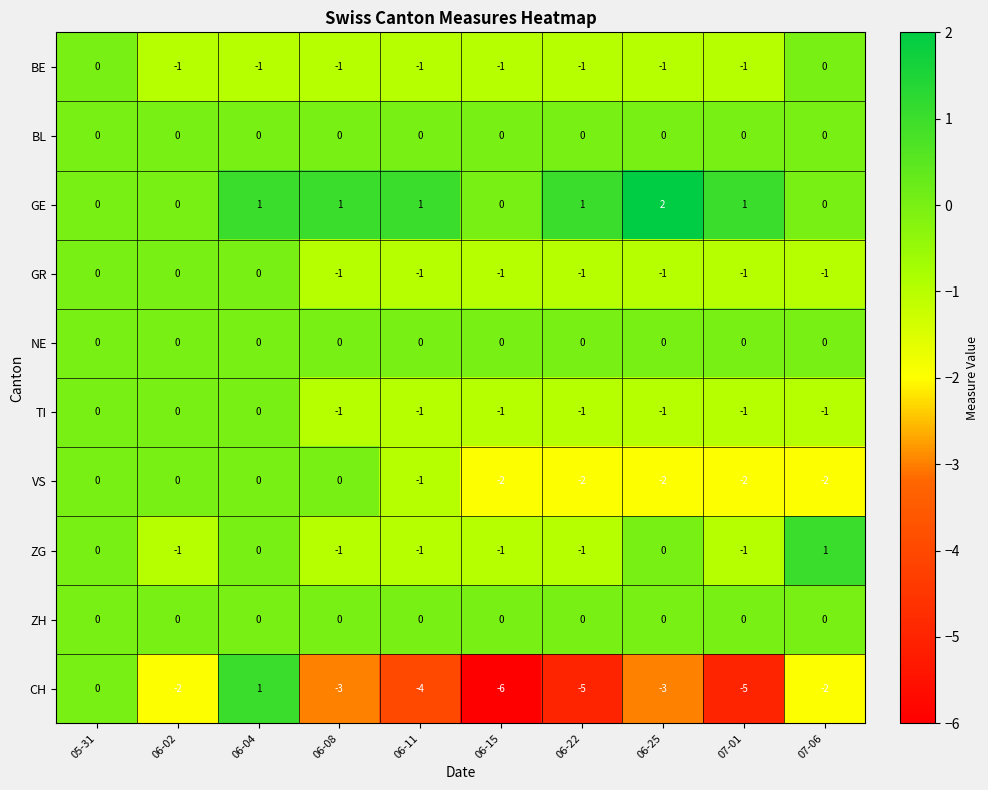

What is the average value of the CH series?

-3